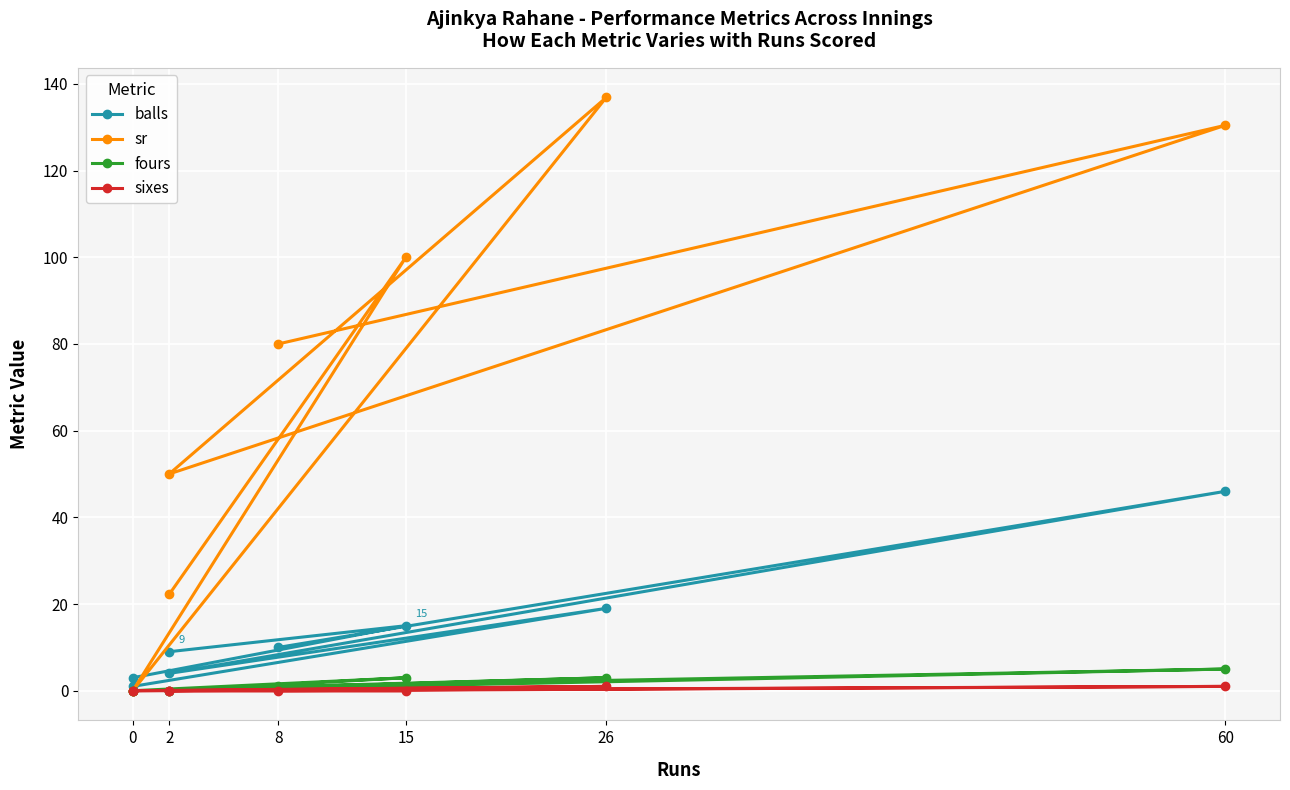

Where is the first local maximum for sixes?

60